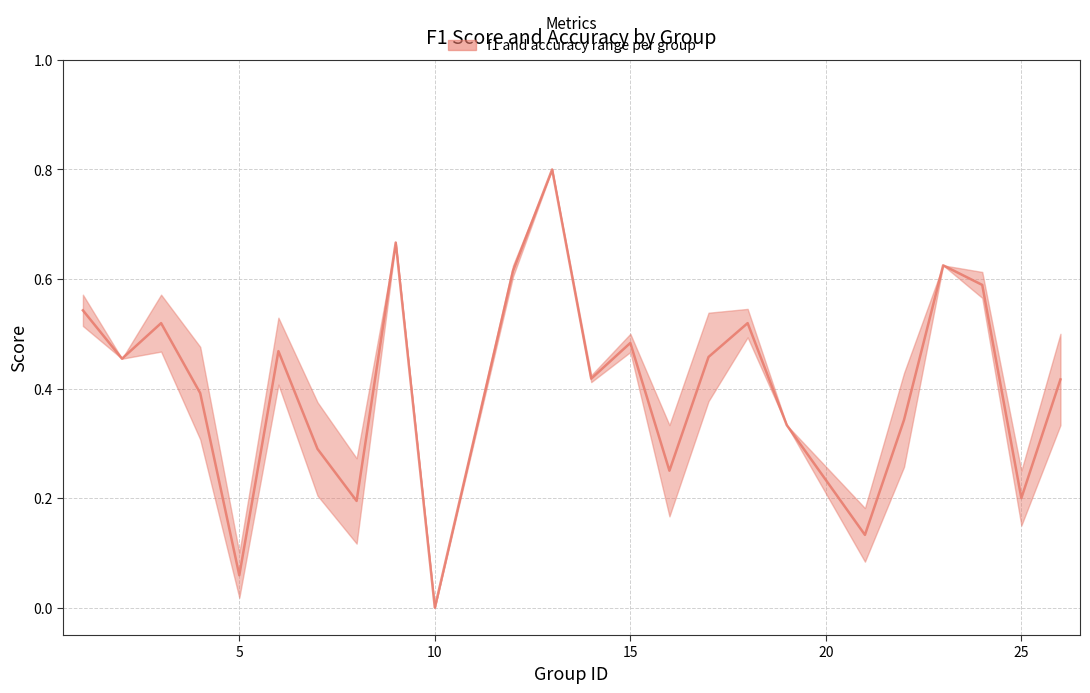

The value at 15 is 0.5. True or false?

True